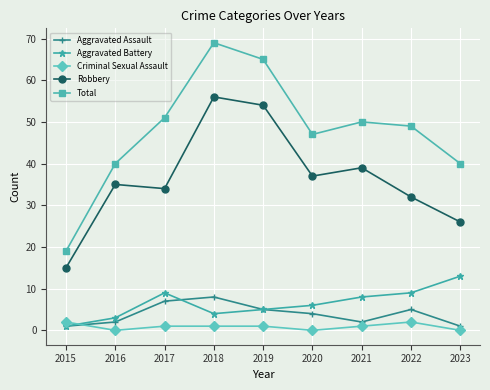

What is the spread (max minus min) of values at 2023?

40